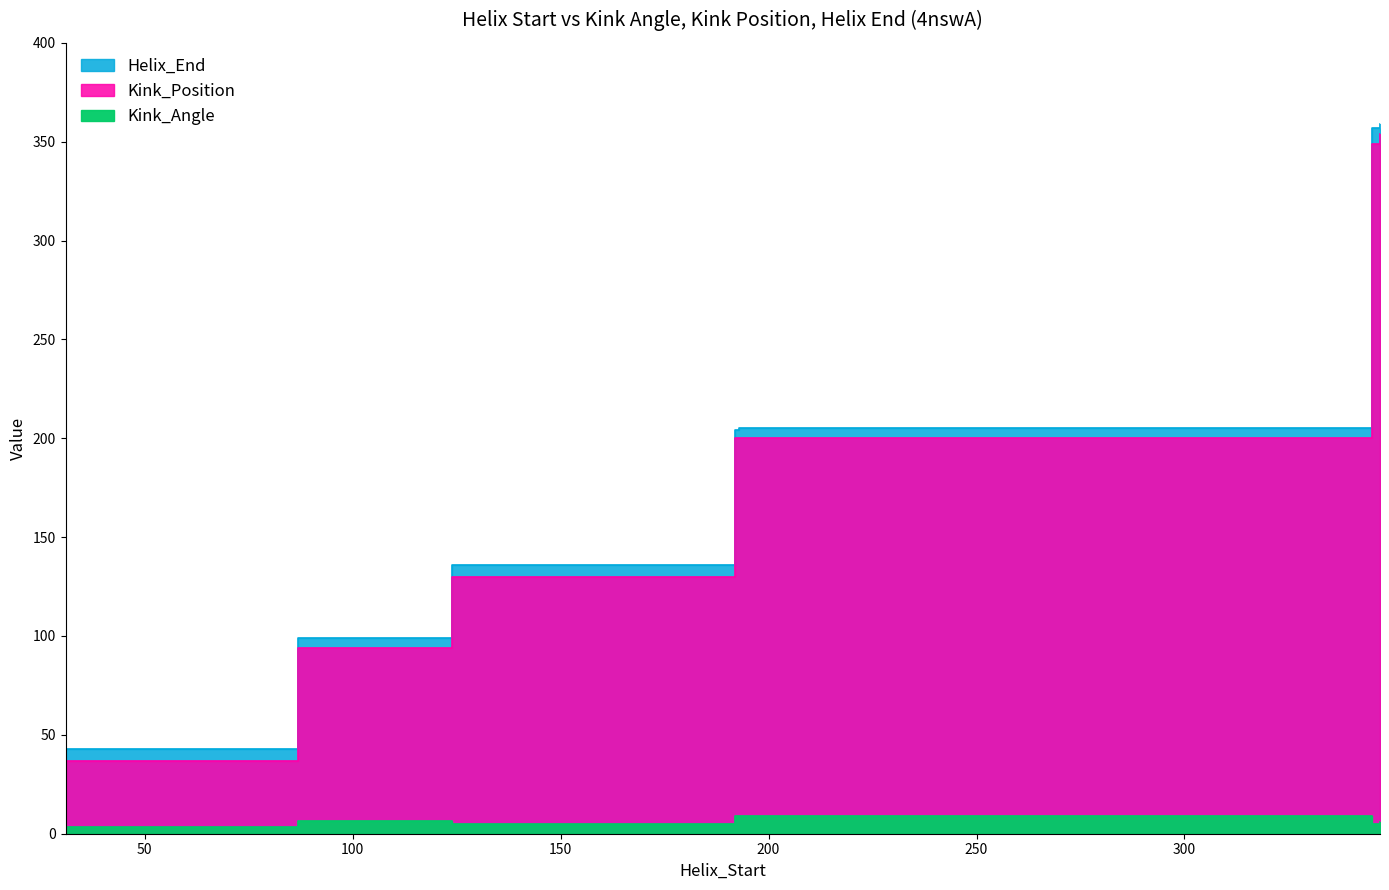

How many distinct data groups are displayed?

3